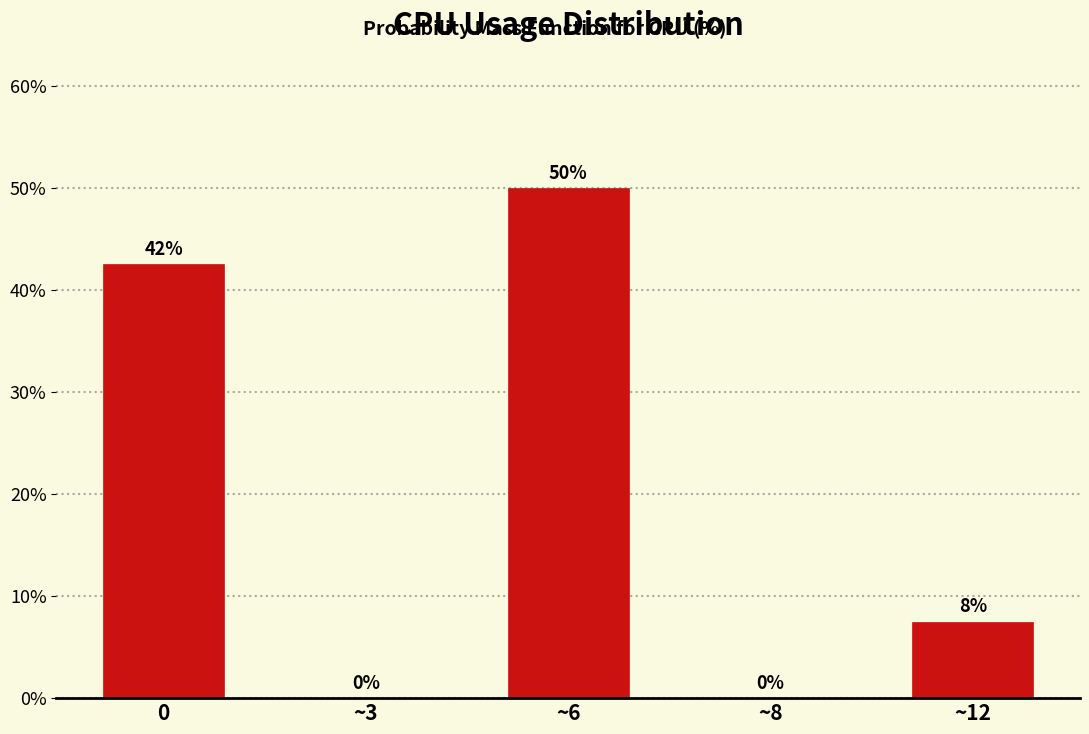

Which label corresponds to the largest value in the chart?

~6